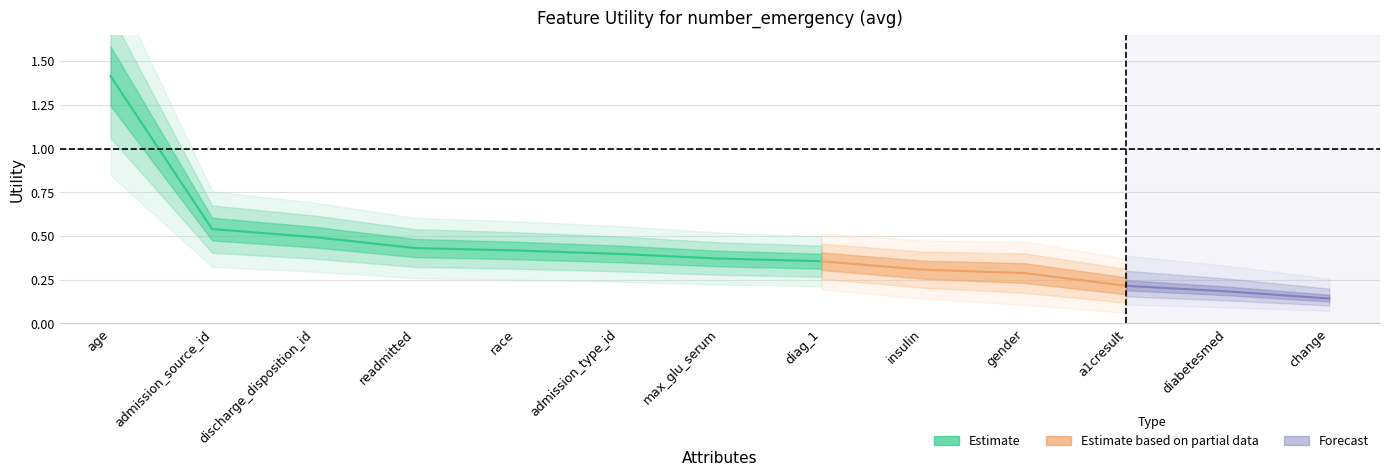

What is the change in value from discharge_disposition_id to change?

-0.4